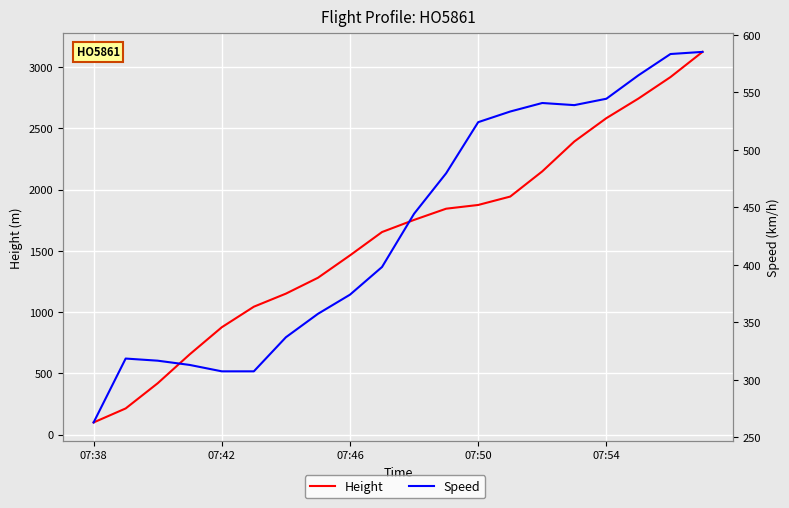

How many times do Speed and Height cross each other?

1